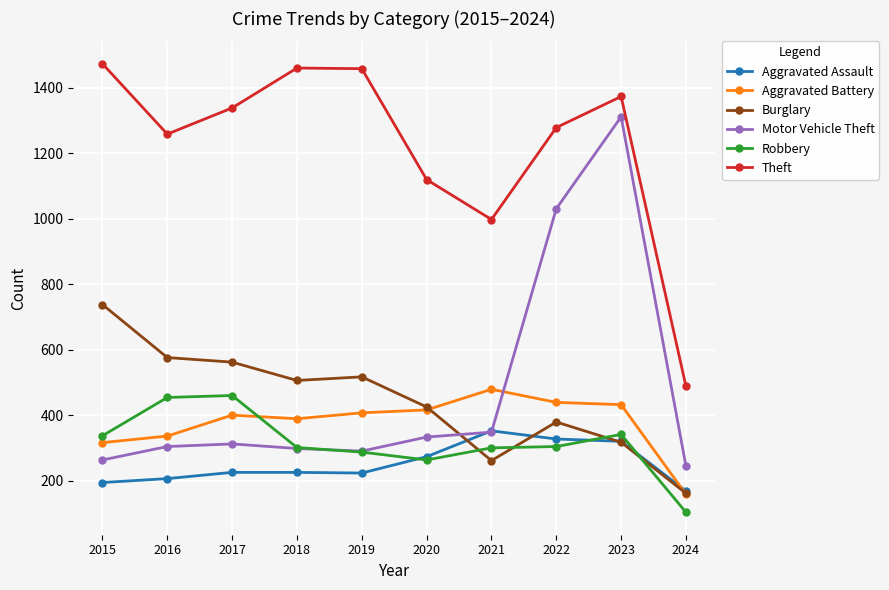

Does the chart have visible grid lines?

Yes